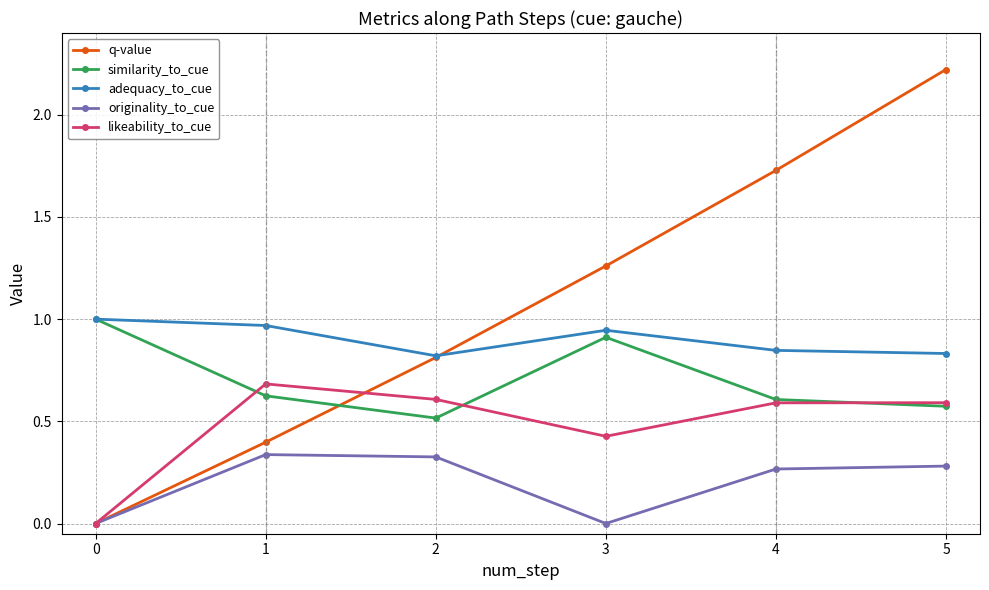

In originality_to_cue, how many points are lower than both neighbors (excluding endpoints)?

1